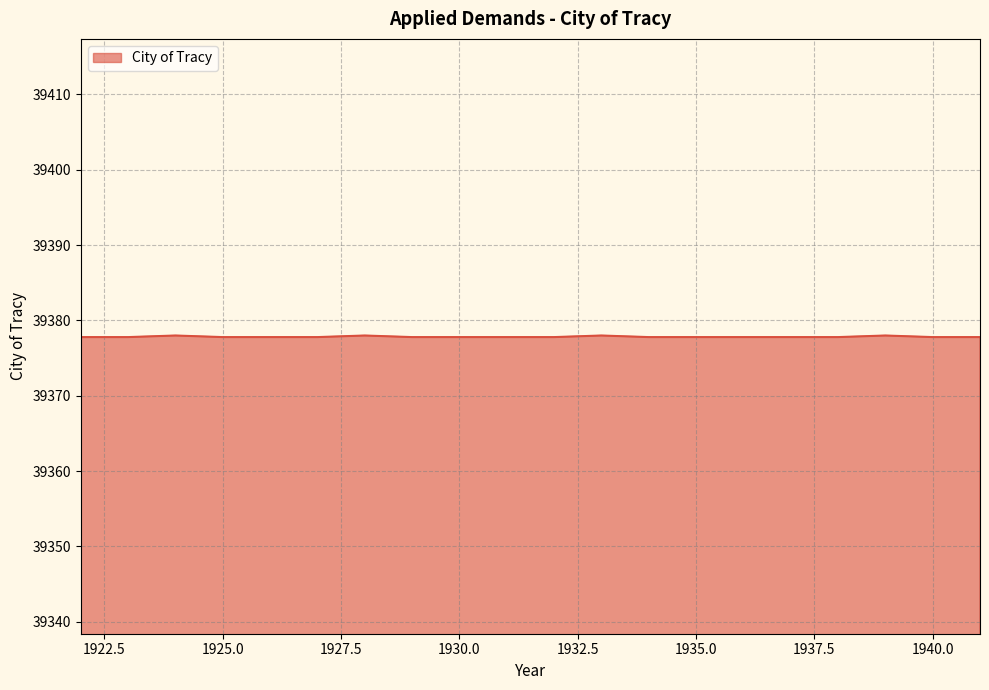

What is the sum of all values?

787556.6